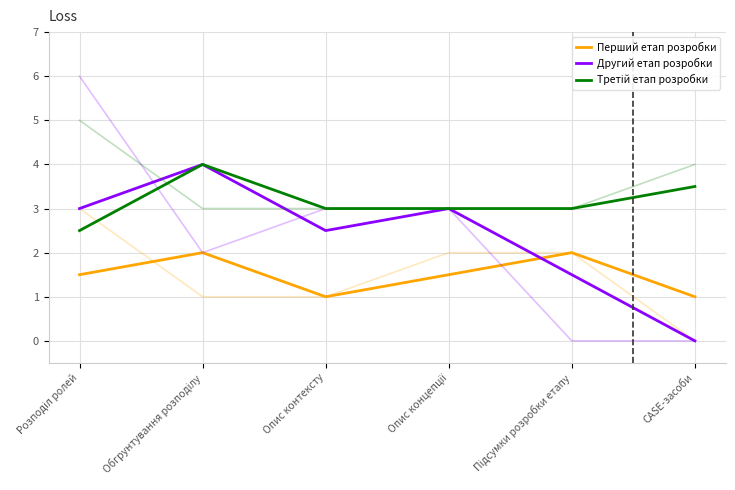

What are all the series names shown in the legend?

Перший етап розробки, Другий етап розробки, Третій етап розробки